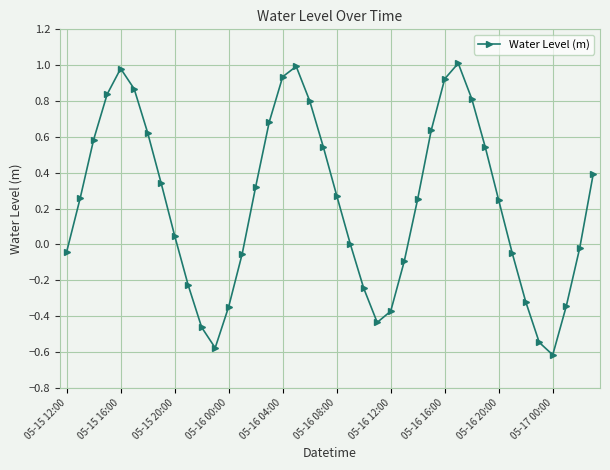

What is the value of the 5th point from the left?

1.0